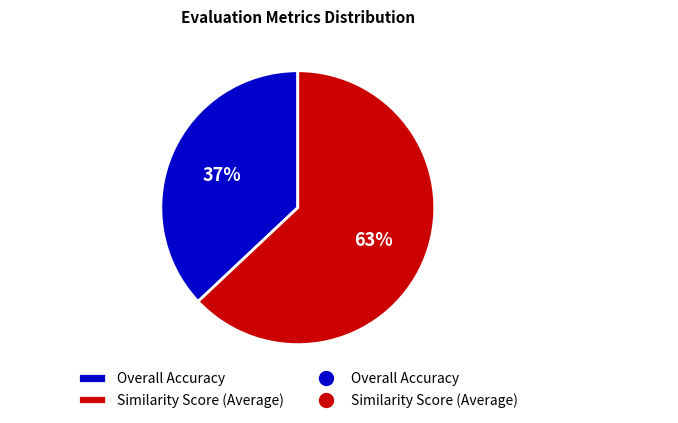

True or false: Overall Accuracy accounts for 37% of the total.

True